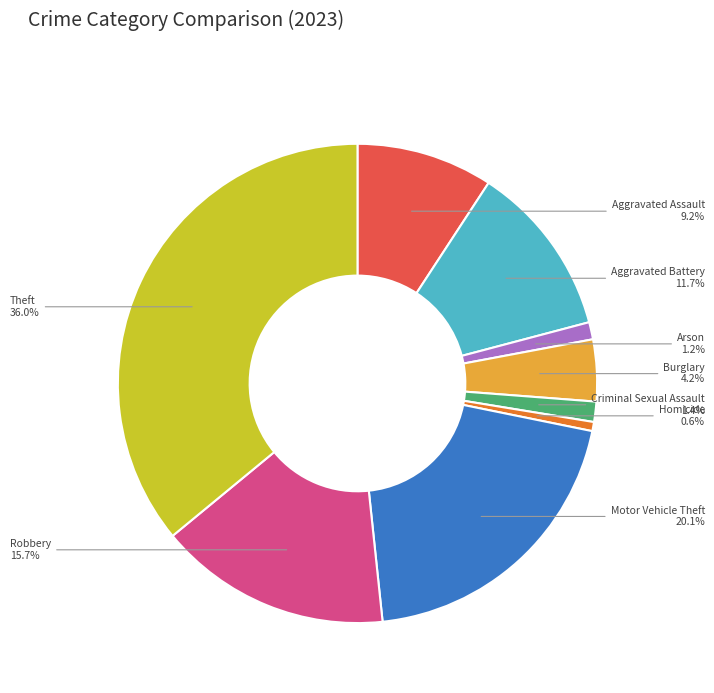

How many segments does this pie chart have?

9